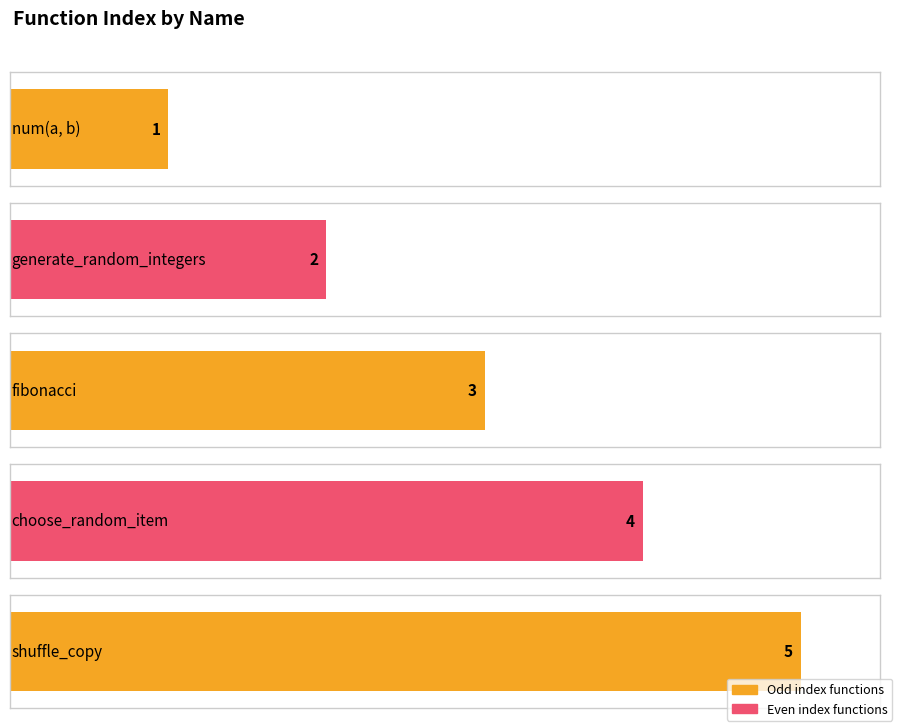

What is the change in value from choose_random_item to shuffle_copy?

+1